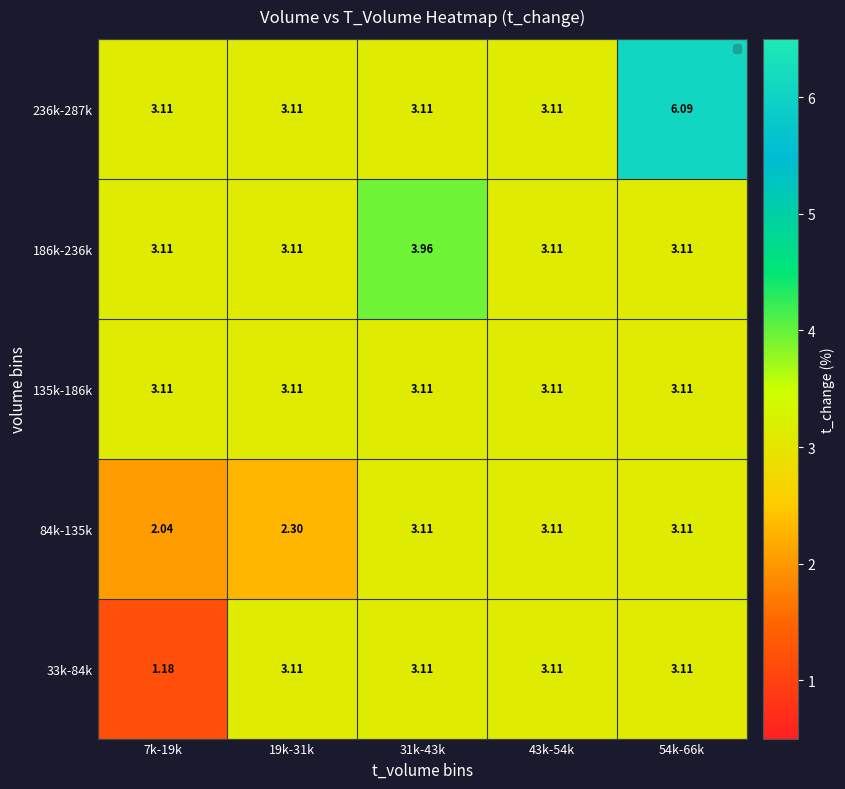

Is the value of 84k-135k at 19k-31k greater than the value of 135k-186k at 54k-66k?

No